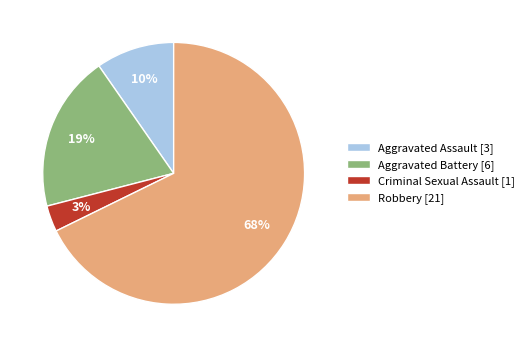

How many slices are in this pie chart?

4